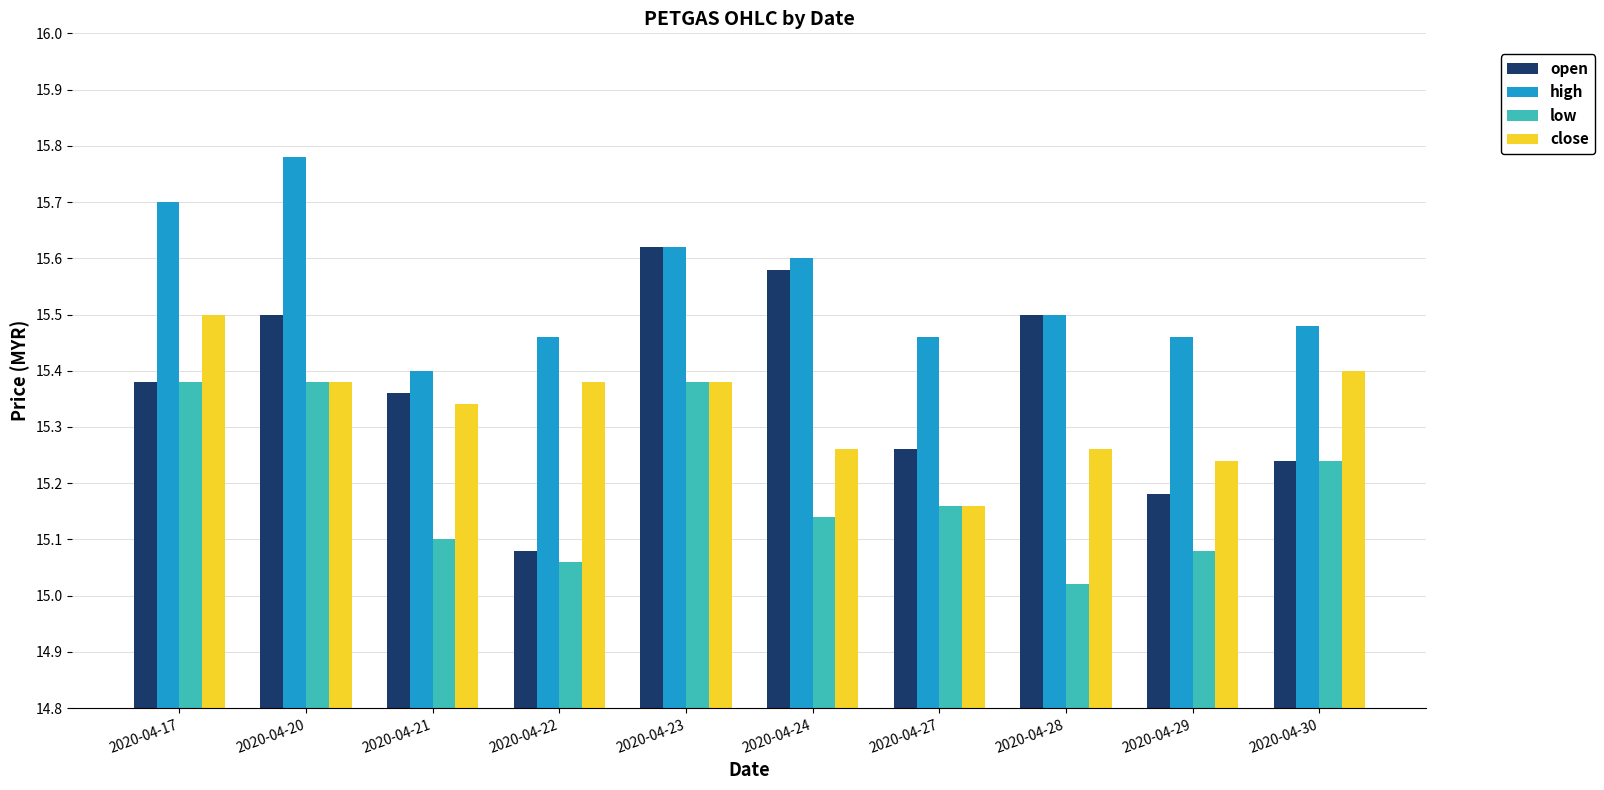

What is the spread (max minus min) of values at 2020-04-29?

0.4